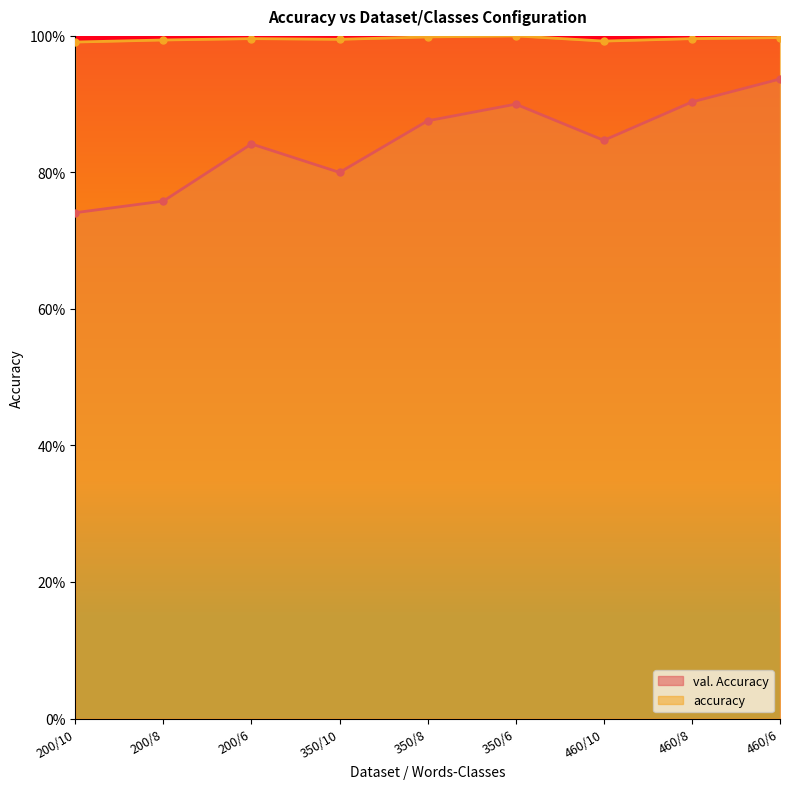

What is the maximum value for accuracy?

1.0